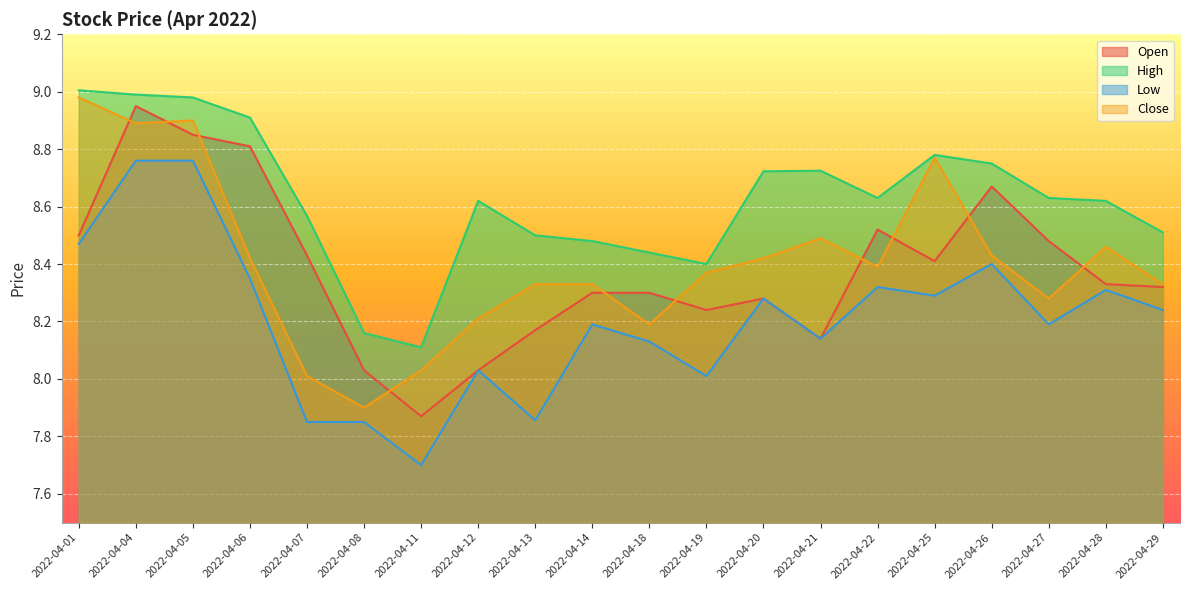

At 2022-04-14, list the series in order from largest to smallest.

High, Close, Open, Low